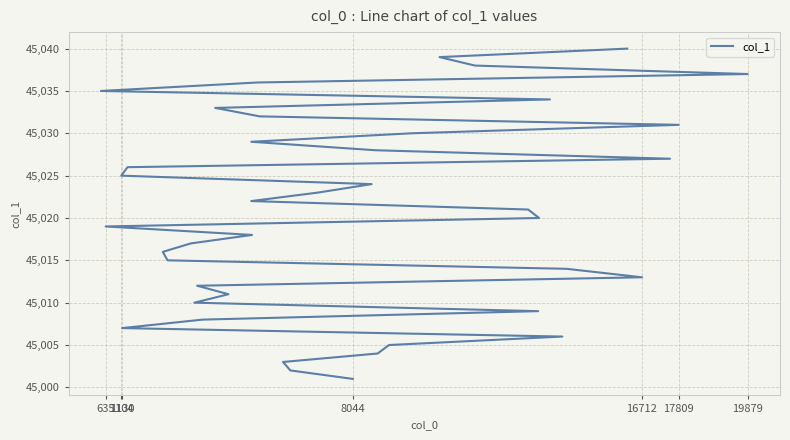

Is it true that the value at 7 is 9042?

False